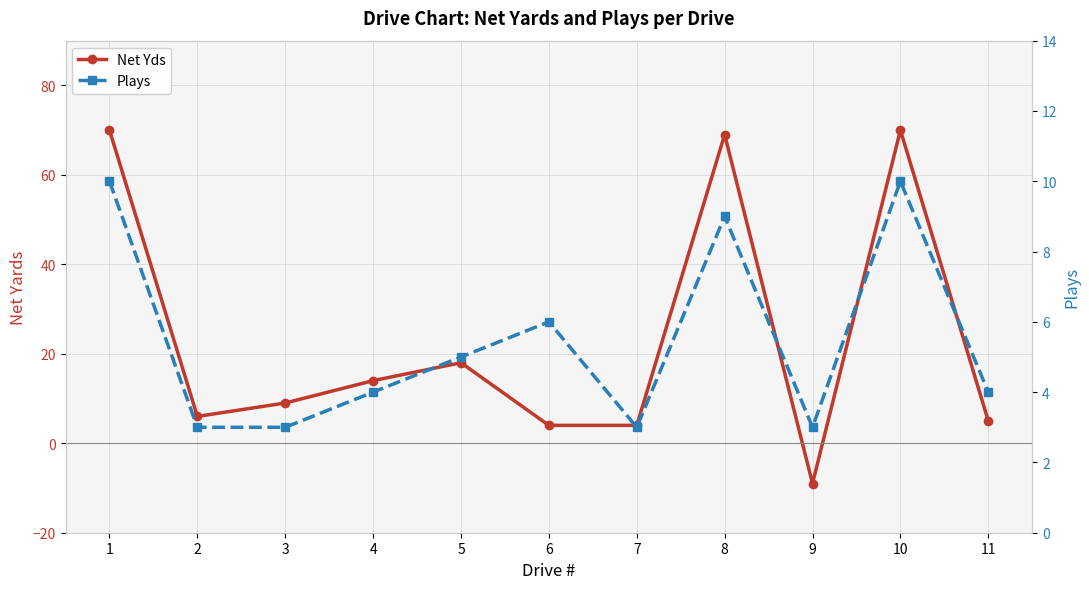

Reading left to right, extract all data points from this chart.

Net Yds: 1=70	2=6	3=9	4=14	5=18	6=4	7=4	8=69	9=-9	10=70	11=5
Plays: 1=10	2=3	3=3	4=4	5=5	6=6	7=3	8=9	9=3	10=10	11=4